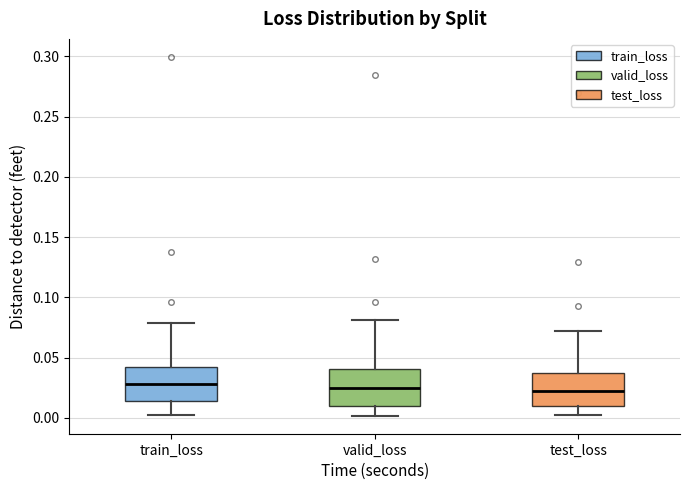

Reading left to right, transcribe this box plot: for each box, give where its median line is, the range the box spans, and where its two whiskers end, as read against the y-axis. The values are not printed on the chart, so give them approximately, as read against the axis.

train_loss: median 0.030, box 0.015 to 0.040, whiskers 0.000 to 0.080
valid_loss: median 0.025, box 0.010 to 0.040, whiskers 0.000 to 0.080
test_loss: median 0.020, box 0.010 to 0.040, whiskers 0.000 to 0.070